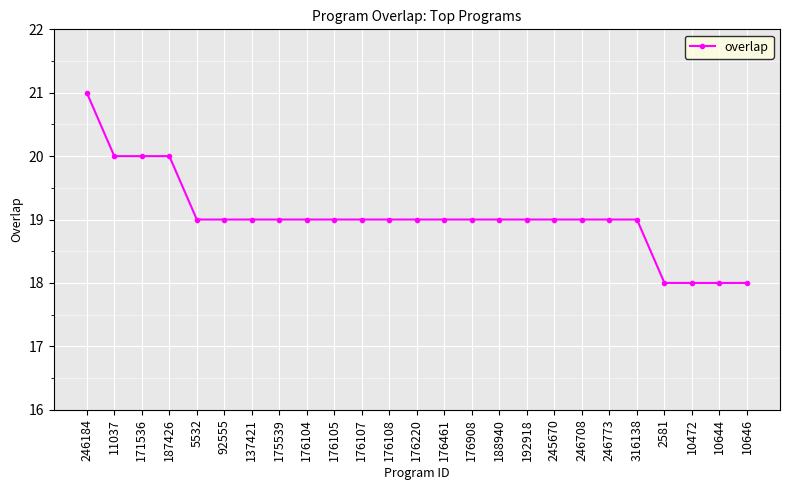

Read the value at 175539.

19